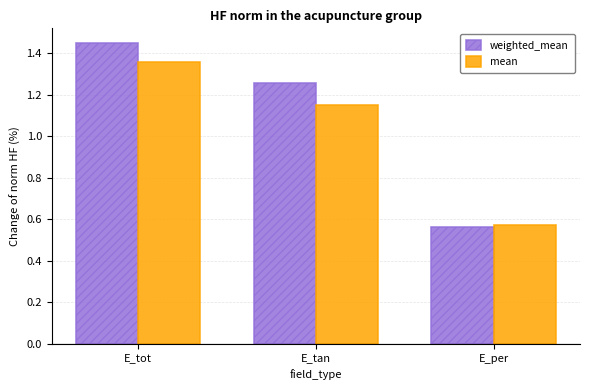

What is the label of the 3rd bar from the right?

E_tot